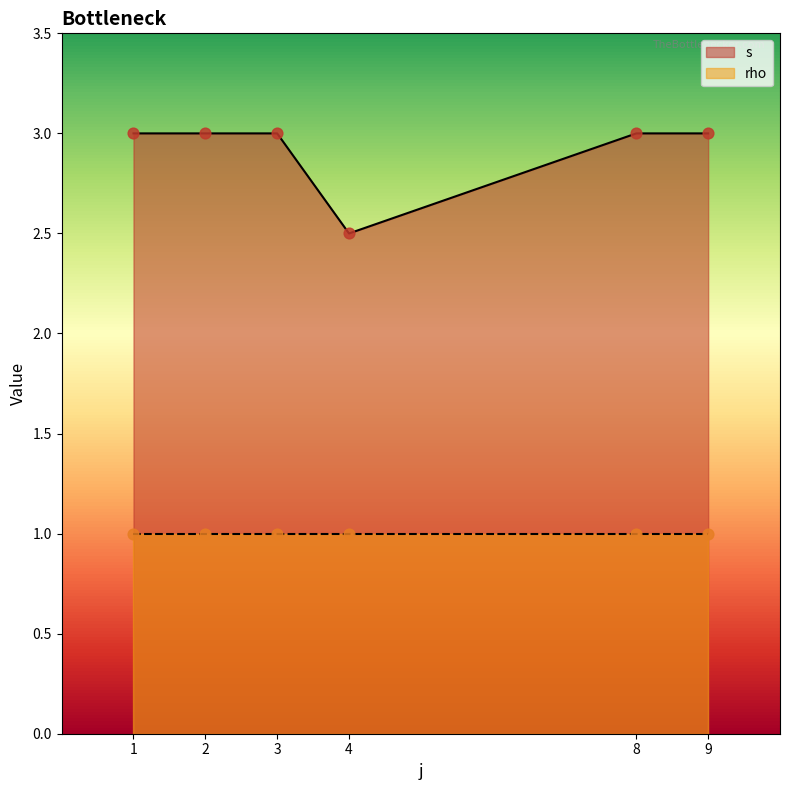

The value of s at 9 is 4.2. True or false?

False